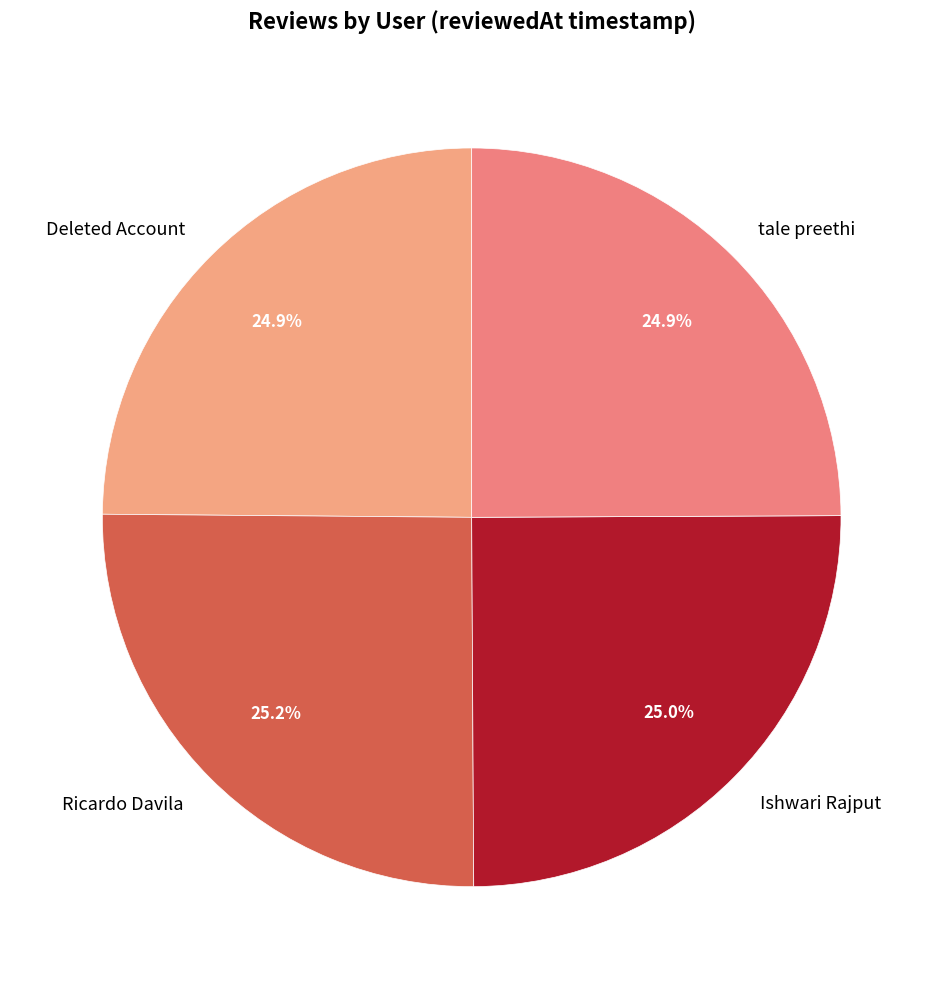

What portion of the pie excludes Ishwari Rajput?

75.0%